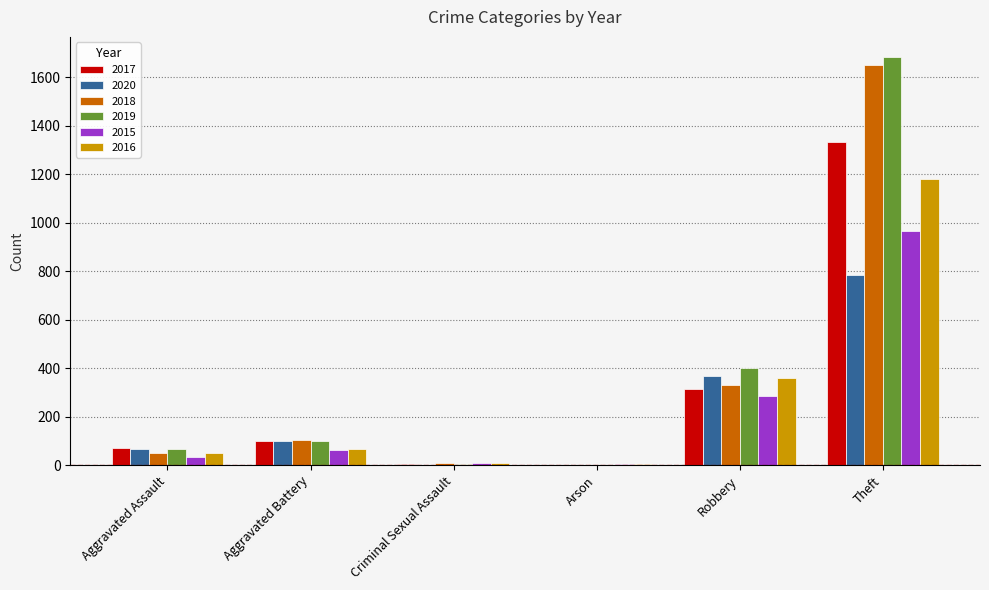

The 2017 series shows 1332 at Theft. True or false?

True